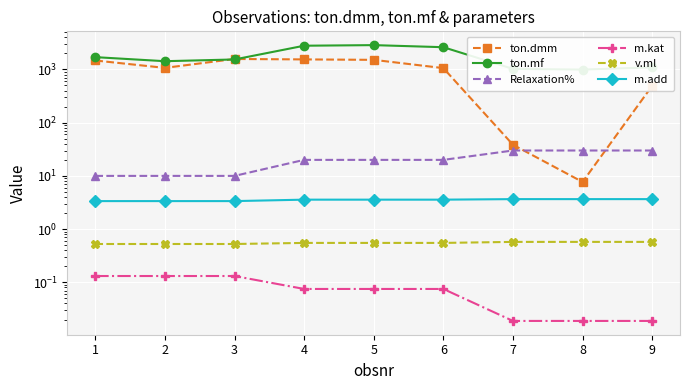

Rank the series at 8 from highest to lowest value.

ton.mf, Relaxation%, ton.dmm, m.add, v.ml, m.kat